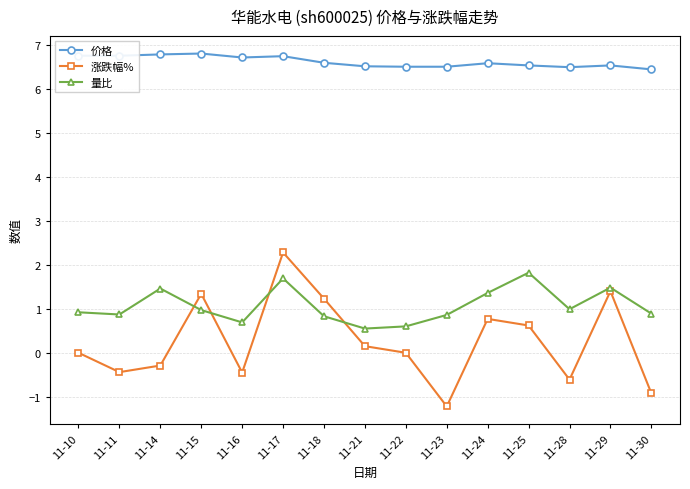

True or false: 涨跌幅% has a value of 0.1 at 11-21.

True